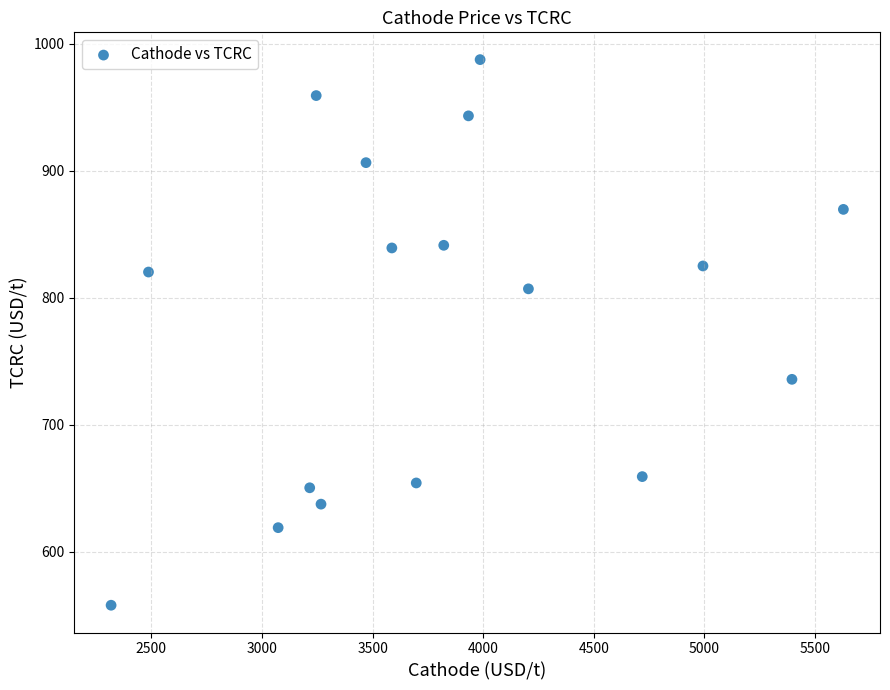

What is the range of X values (max minus min)?

3309.9